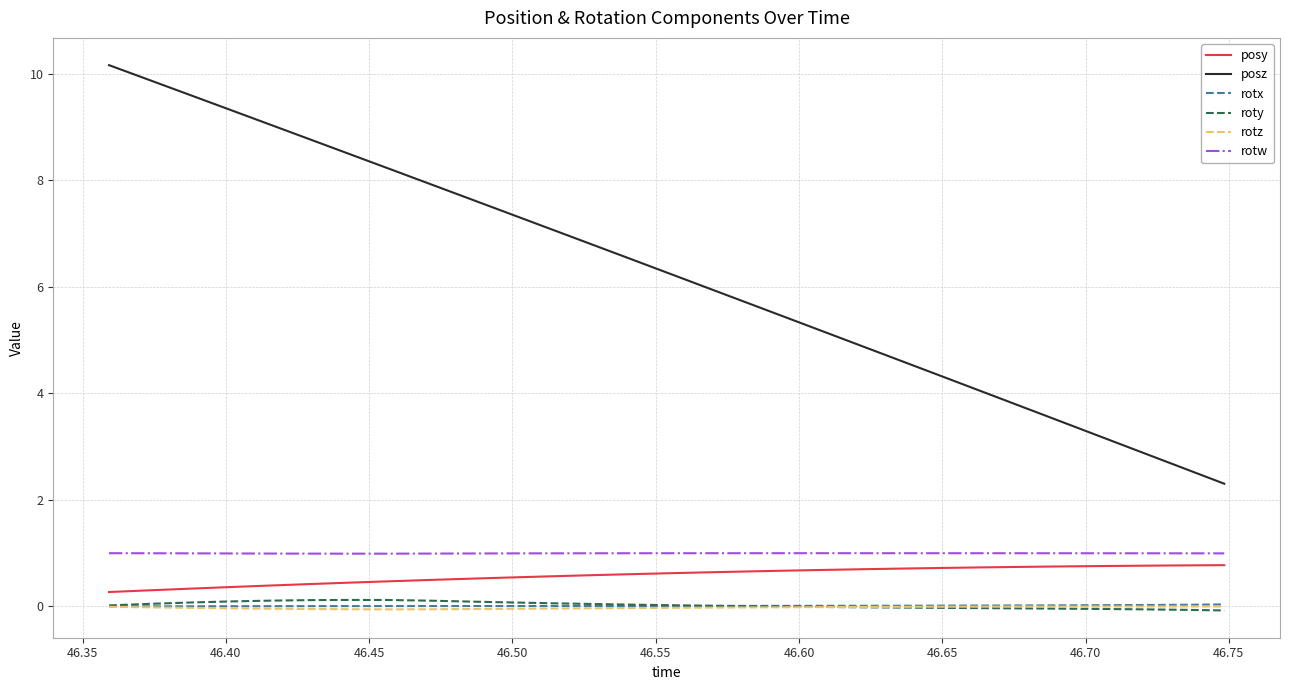

True or false: roty and rotx cross at least once.

True